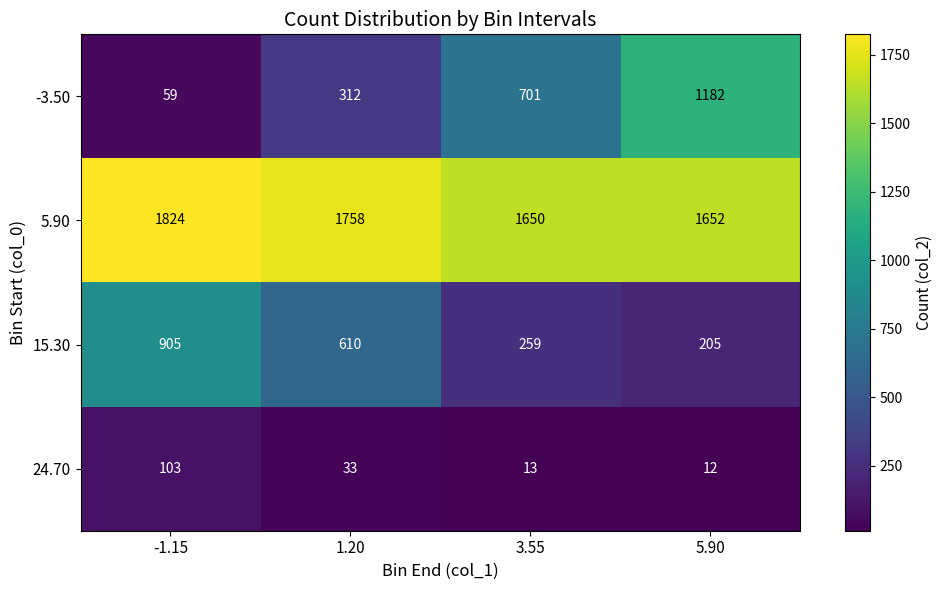

Which category has the lowest value across all series?

5.90